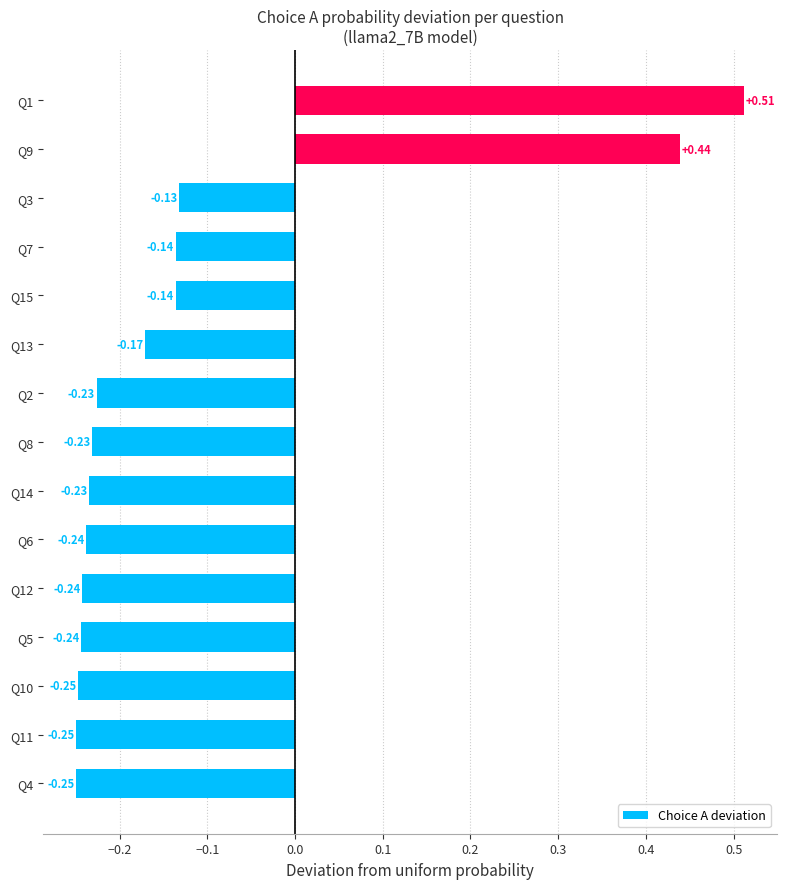

Which has a higher value, Q15 or Q3?

Q3